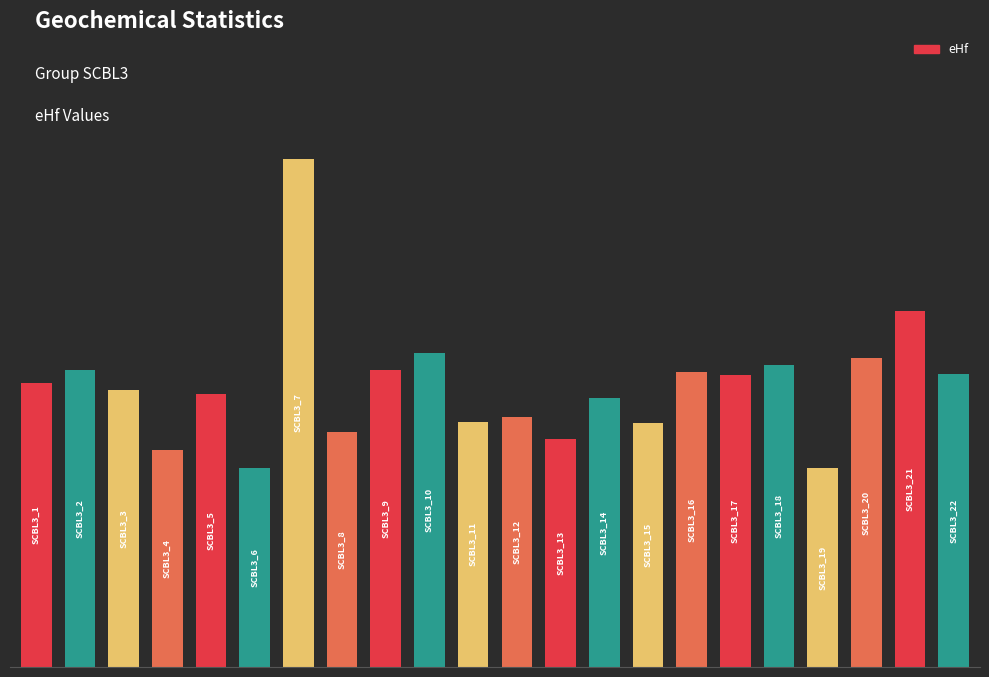

Rank the categories by value from lowest to highest.

18, 5, 3, 12, 7, 14, 10, 11, 13, 4, 2, 0, 16, 21, 15, 8, 1, 17, 19, 9, 20, 6